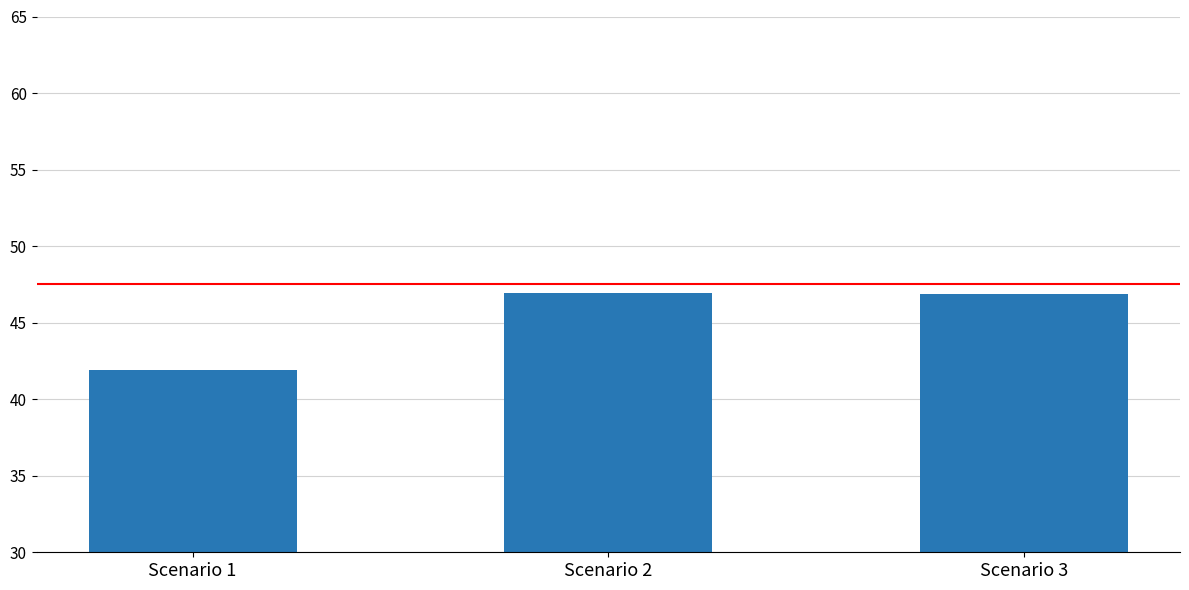

Count the values in the range 41 to 46.

1